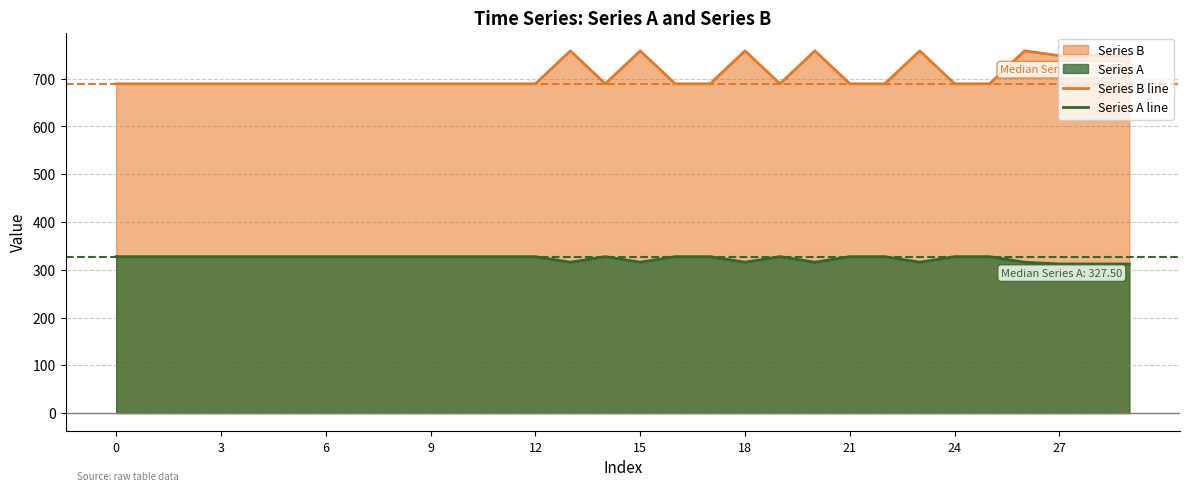

Rank the series by their maximum value, from highest to lowest.

Series B line, Series A line